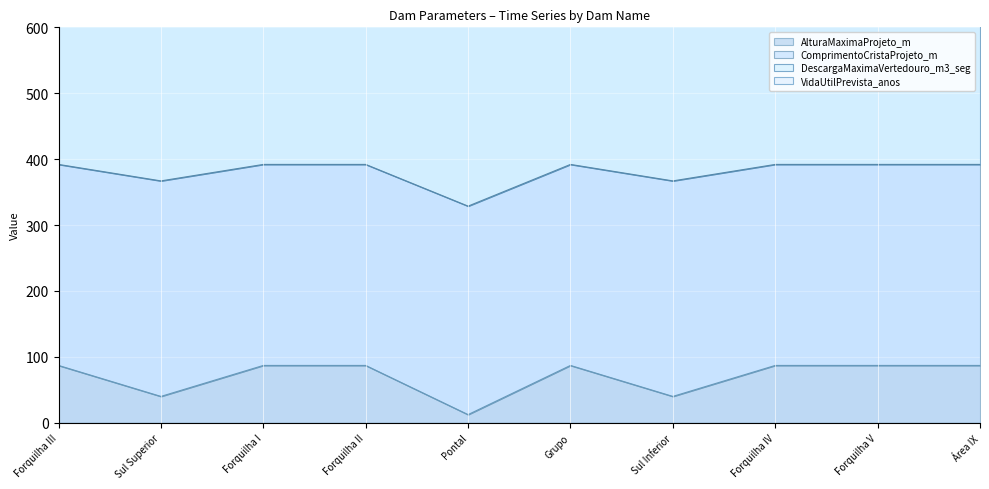

Which series has the widest spread of values?

DescargaMaximaVertedouro_m3_seg